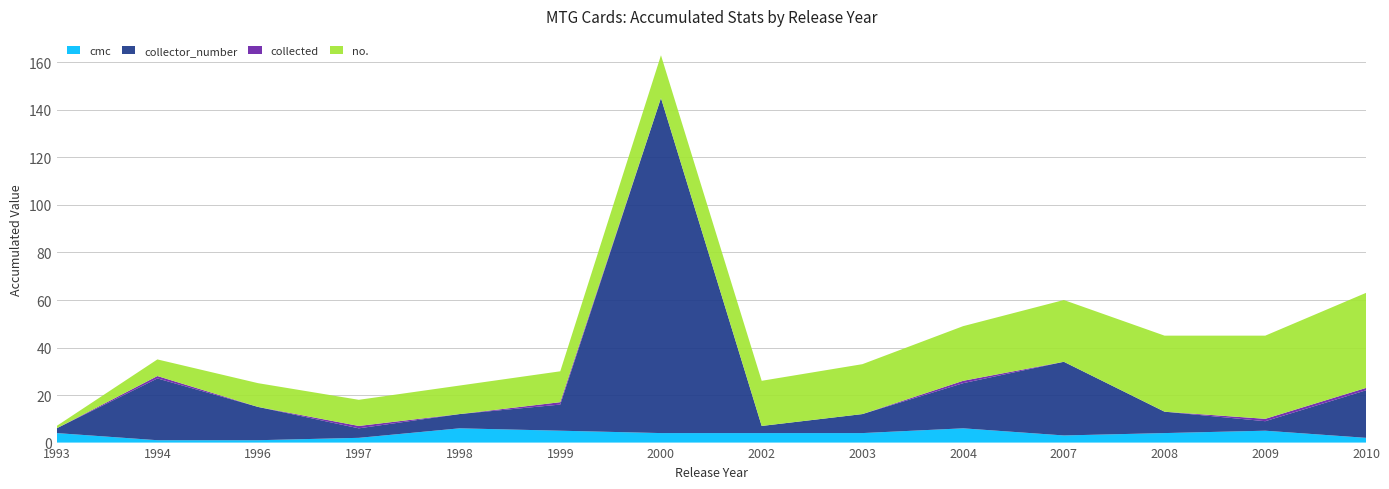

Reading left to right, what are all the values shown in this chart?

cmc: 1993=4	1994=1	1996=1	1997=2	1998=6	1999=5	2000=4	2002=4	2003=4	2004=6	2007=3	2008=4	2009=5	2010=2
collector_number: 1993=2	1994=26	1996=14	1997=4	1998=6	1999=11	2000=141	2002=3	2003=8	2004=19	2007=31	2008=9	2009=4	2010=20
collected: 1993=0	1994=1	1996=0	1997=1	1998=0	1999=1	2000=0	2002=0	2003=0	2004=1	2007=0	2008=0	2009=1	2010=1
no.: 1993=1	1994=7	1996=10	1997=11	1998=12	1999=13	2000=18	2002=19	2003=21	2004=23	2007=26	2008=32	2009=35	2010=40